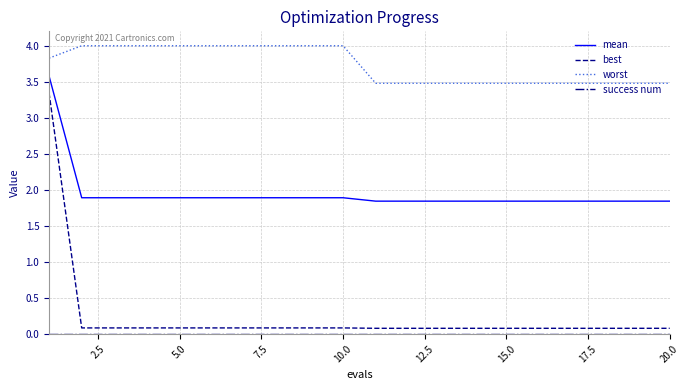

What is the maximum value for mean?

3.6